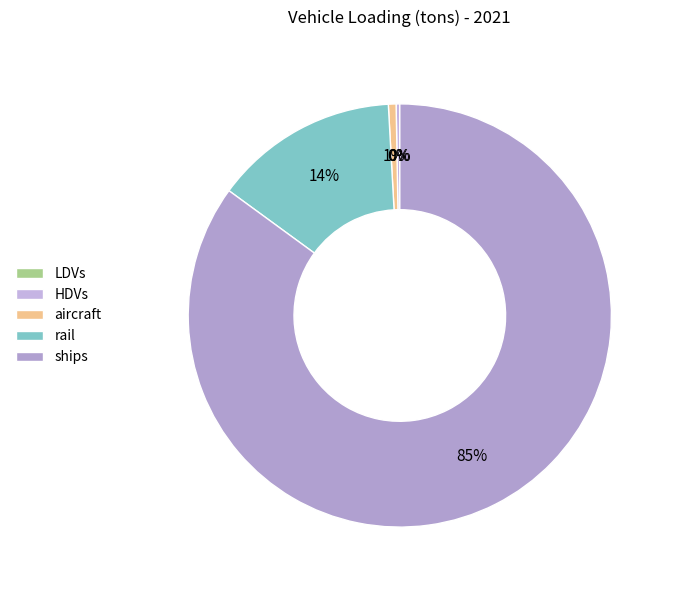

Count the number of slices in the pie.

5